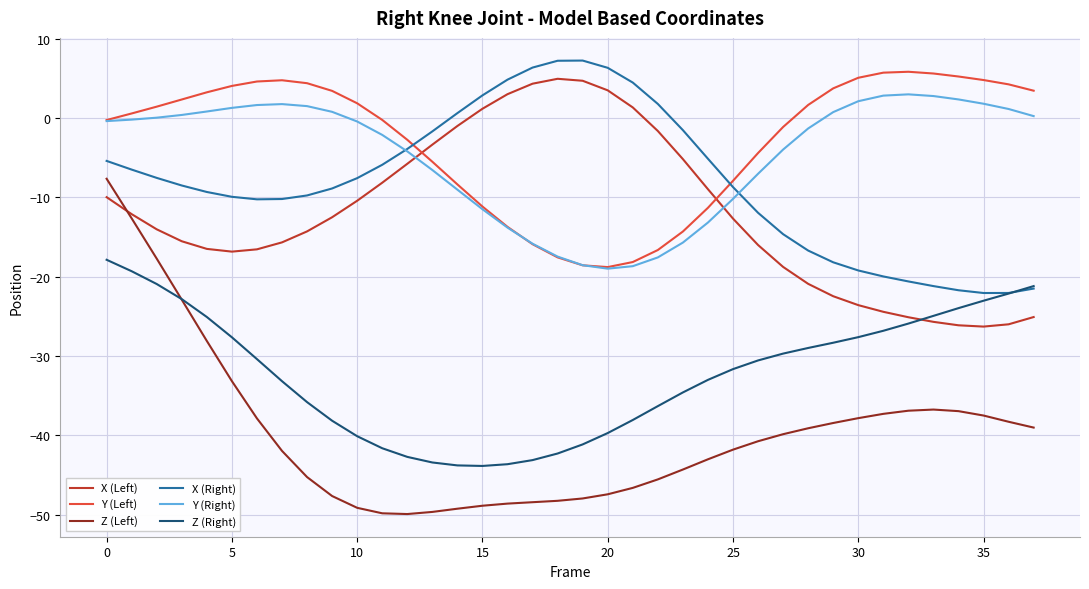

How many times do X (Left) and Y (Left) cross each other?

2